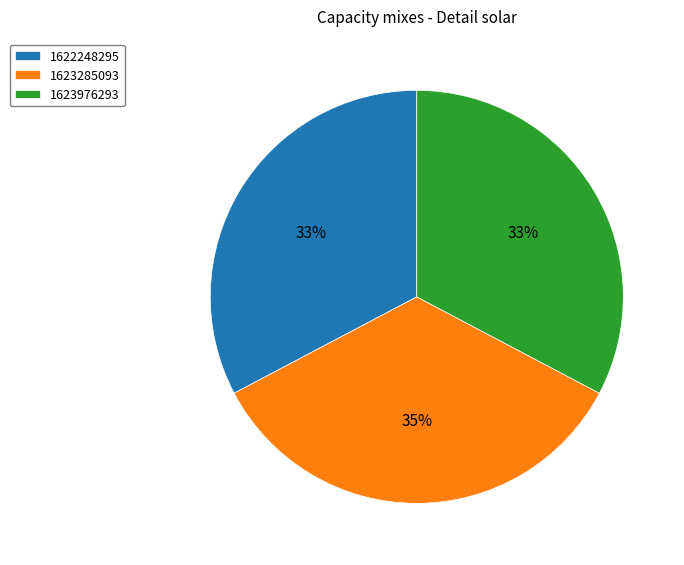

Count the number of slices in the pie.

3